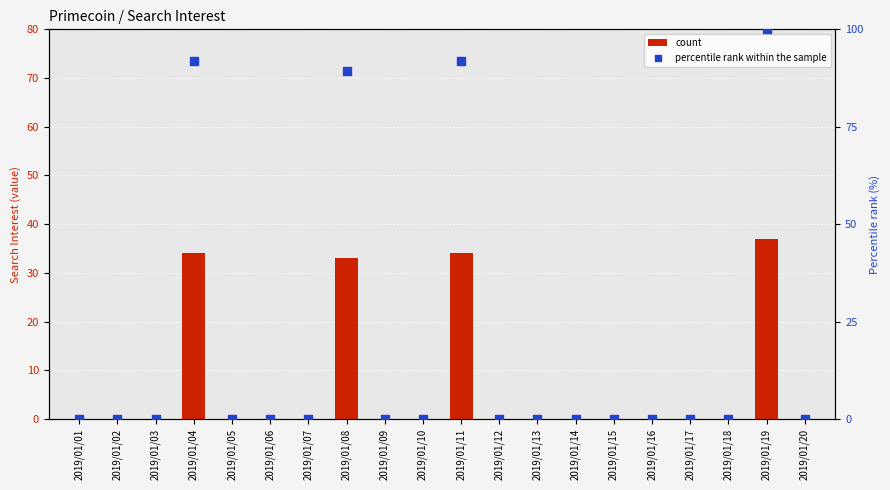

Which series contains the highest Y value?

percentile rank within the sample